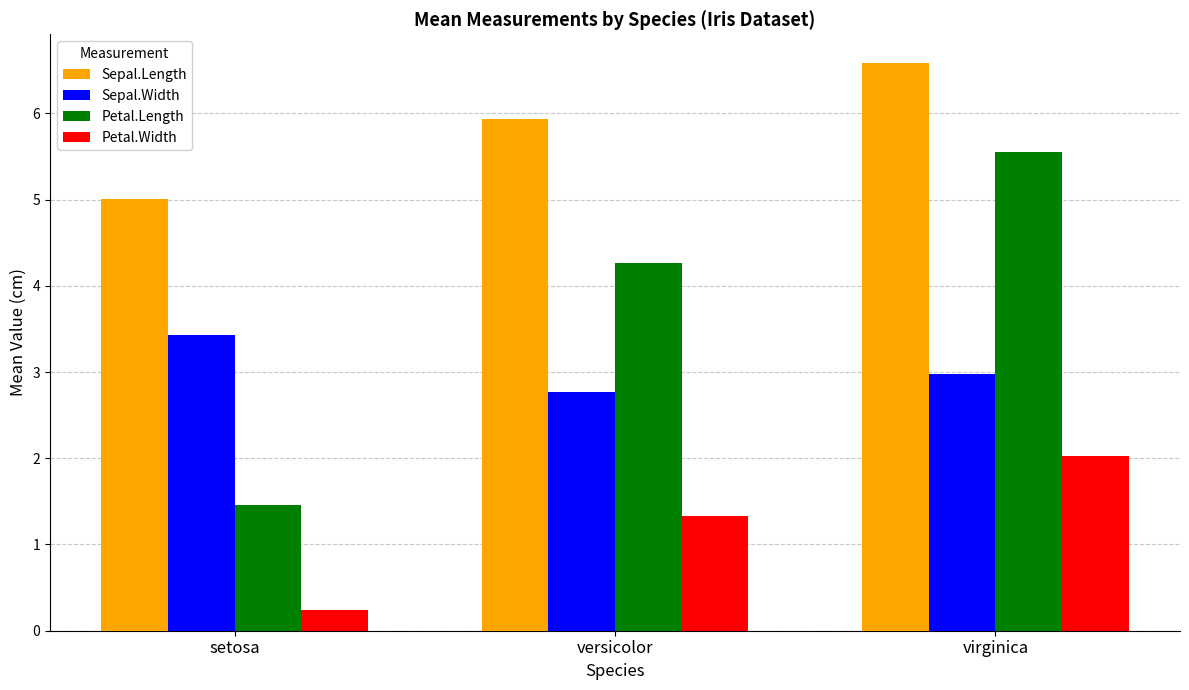

What is the difference between the Petal.Length values at versicolor and virginica?

1.3